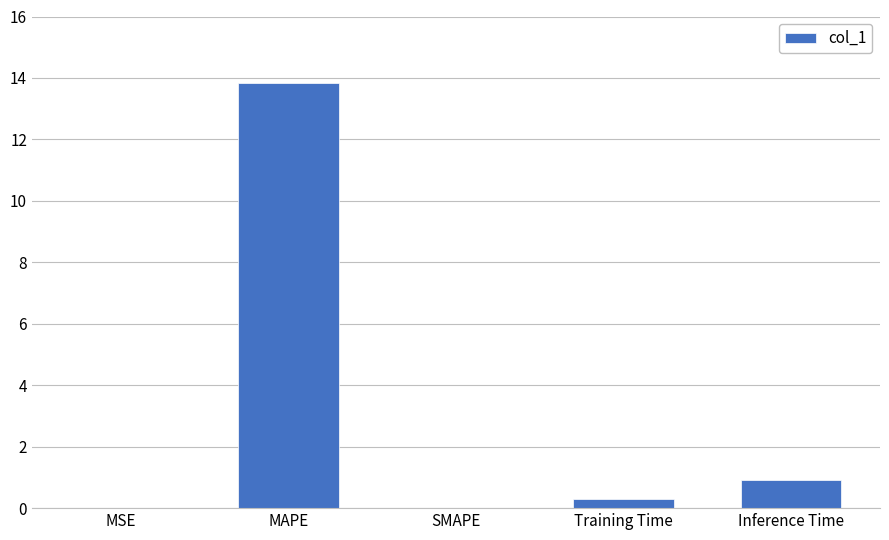

What is the sum of all values?

15.1